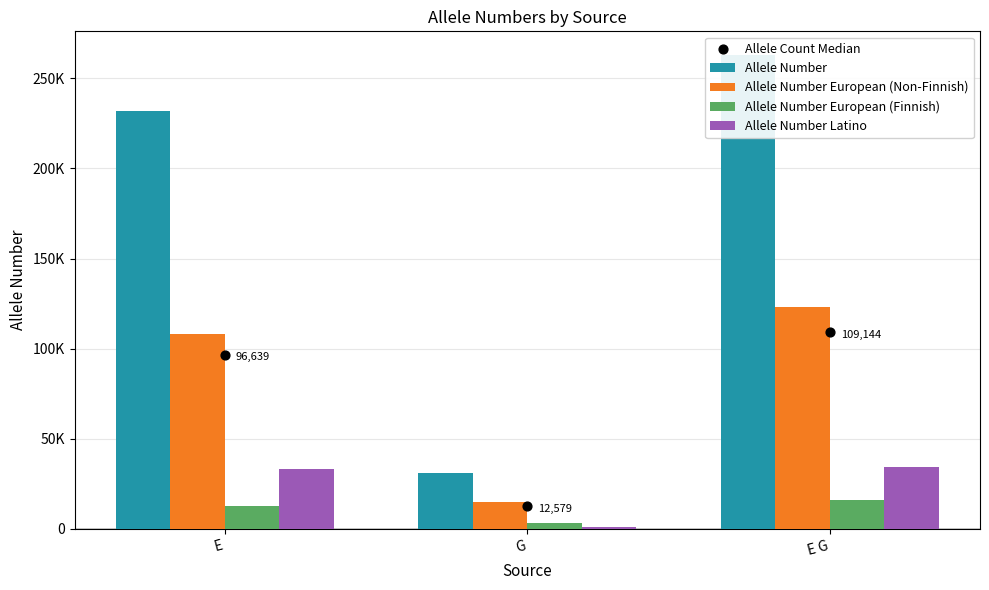

At which category is the sum across all series the highest?

E G